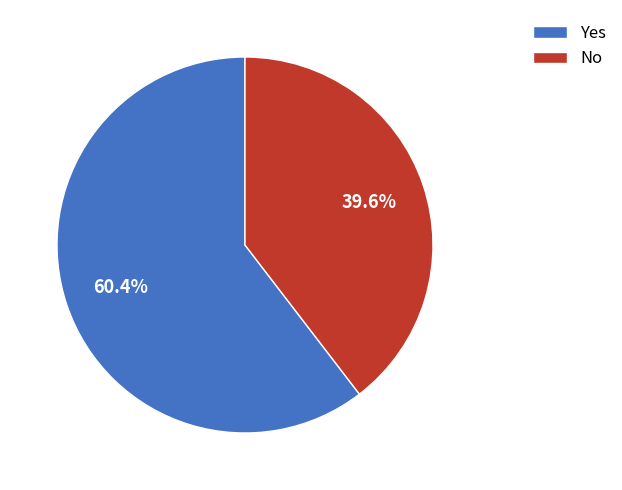

Is there any slice that represents more than half of the pie?

Yes